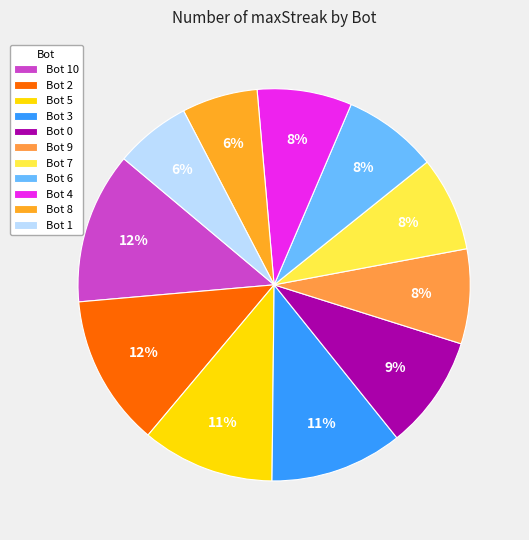

To the nearest percent, what percentage of the pie is Bot 9?

8%